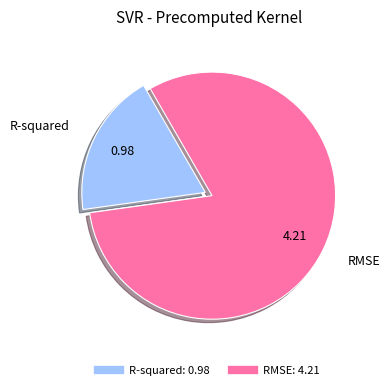

Which has a higher value, RMSE or R-squared?

RMSE